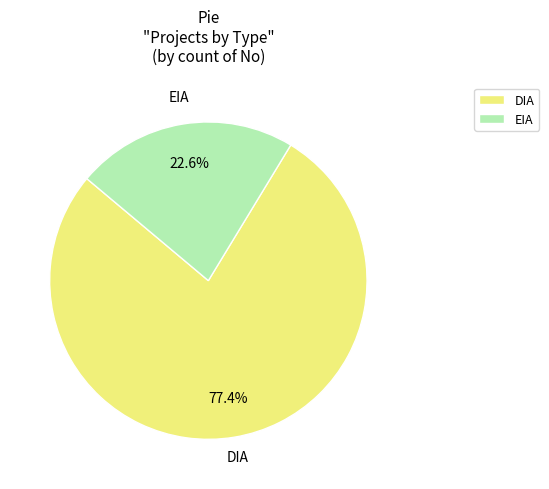

What portion of the pie excludes DIA?

22.6%